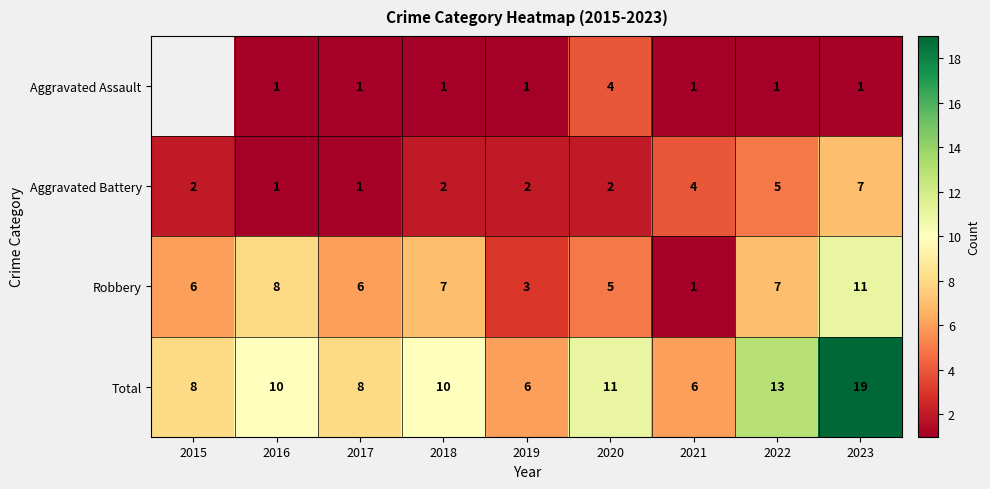

Which category has the lowest value in the Robbery series?

2021